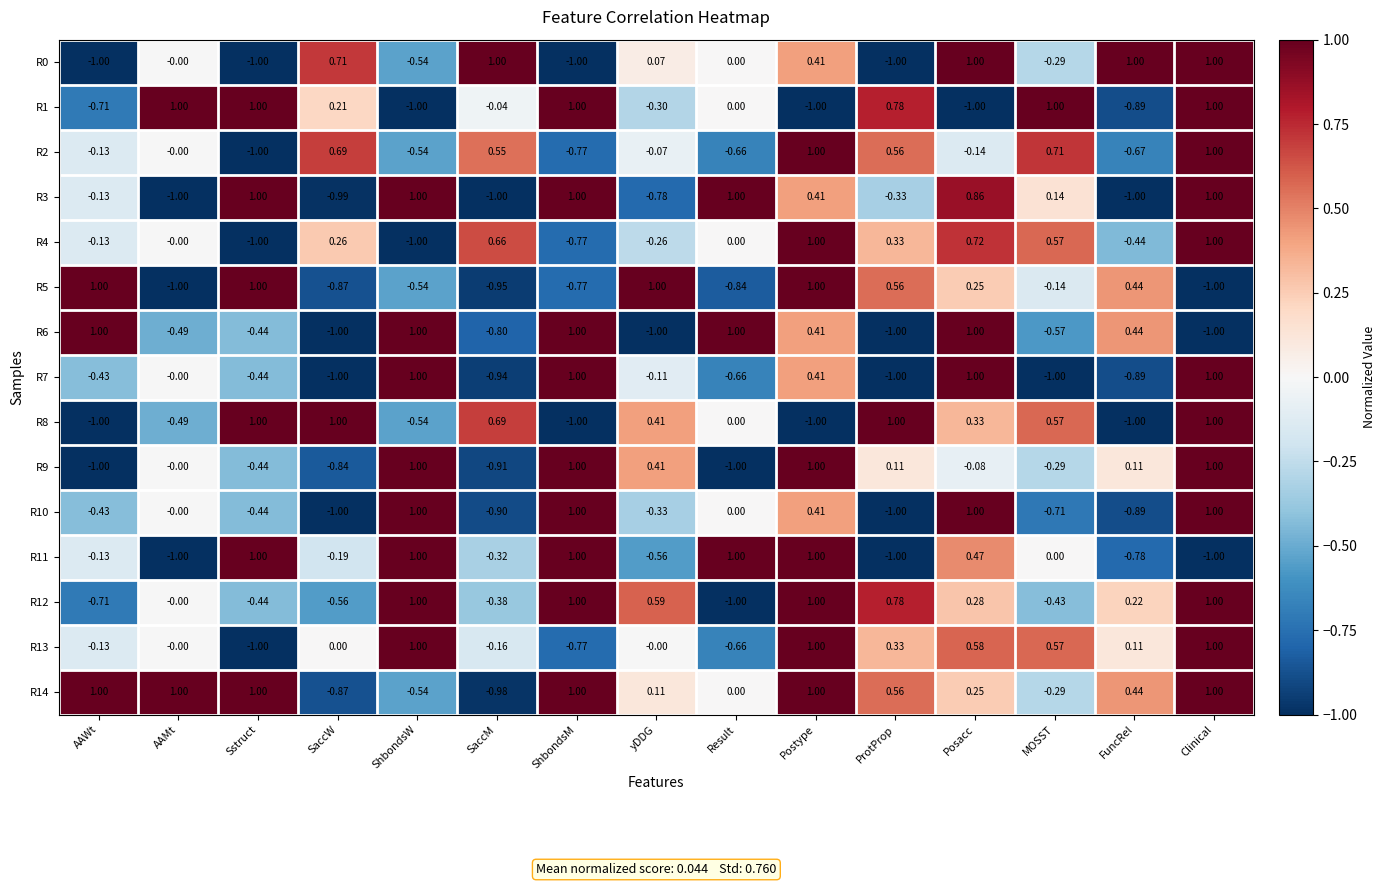

Is the value of R13 at ShbondsW greater than the value of R10 at Postype?

Yes